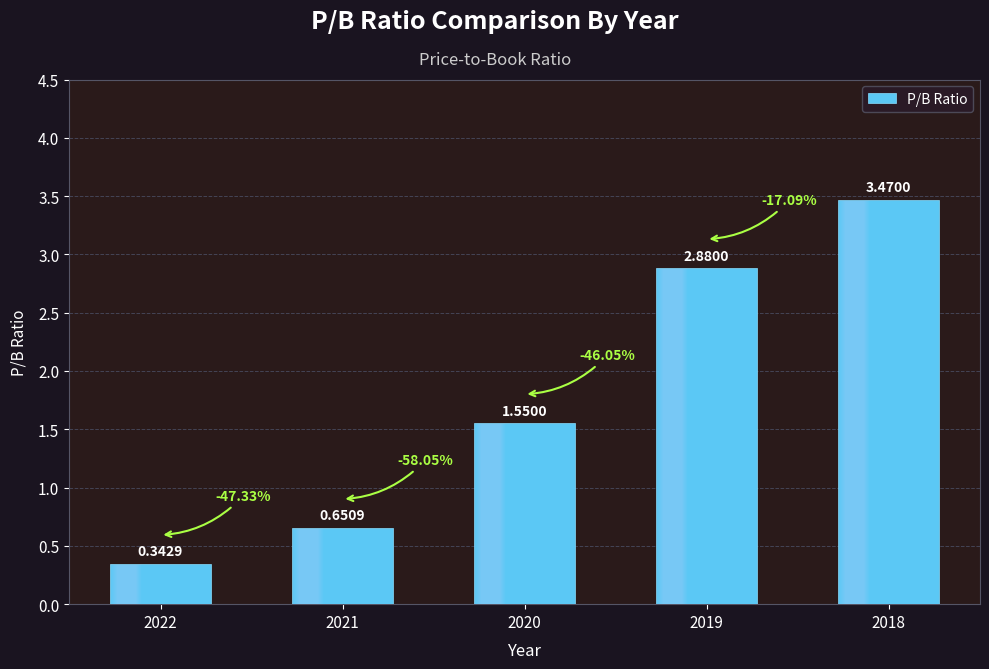

What is the change in value from 2019 to 2018?

+0.6